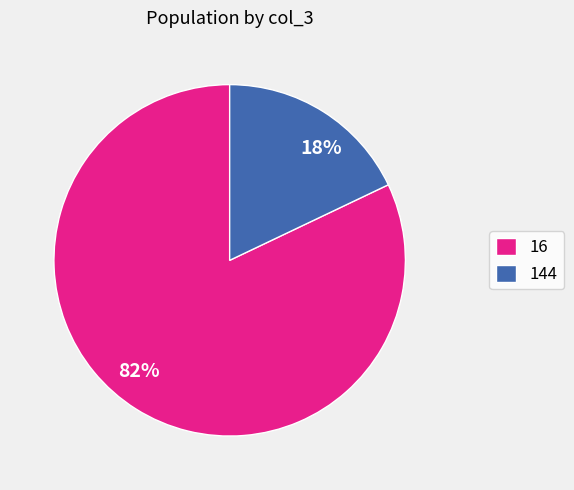

Is there any slice that represents more than half of the pie?

Yes